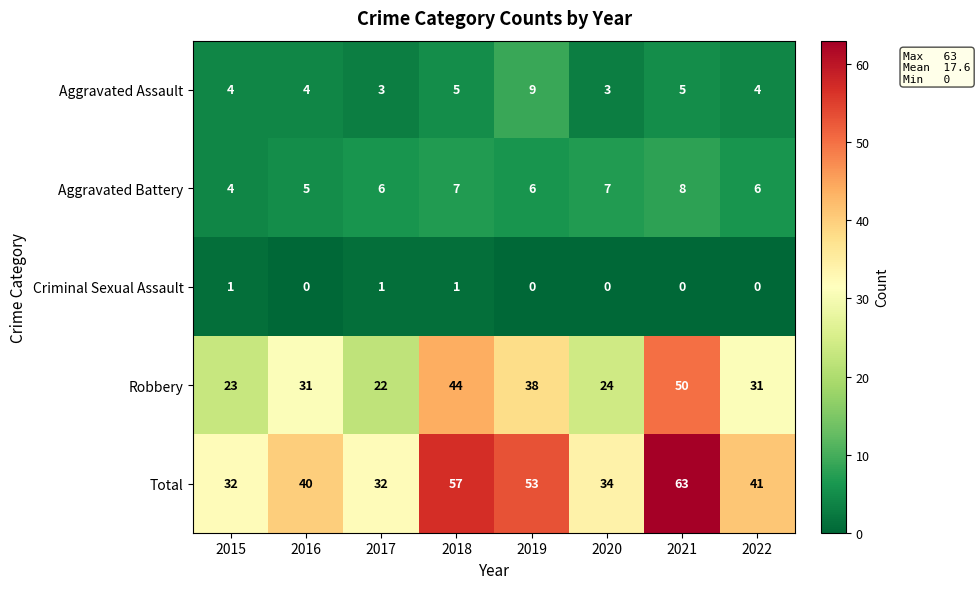

Rank the series by their maximum value, from lowest to highest.

Criminal Sexual Assault, Aggravated Battery, Aggravated Assault, Robbery, Total